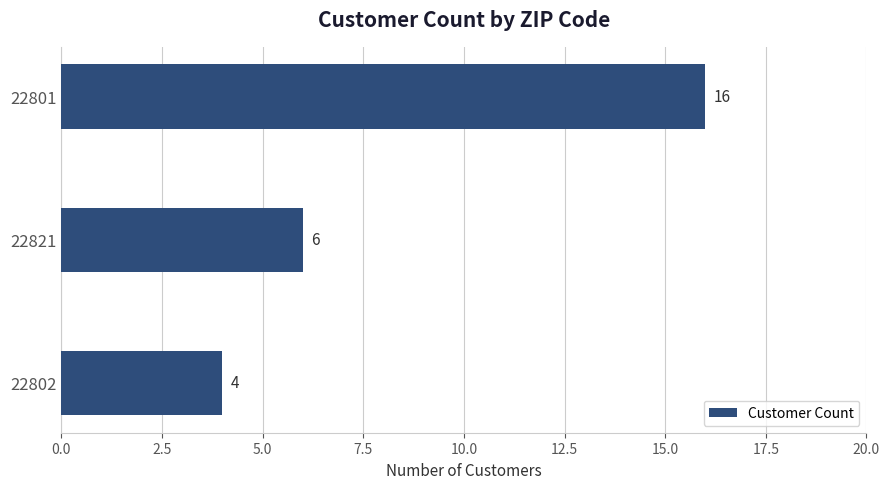

Is it true that the value at 22821 is 4?

False